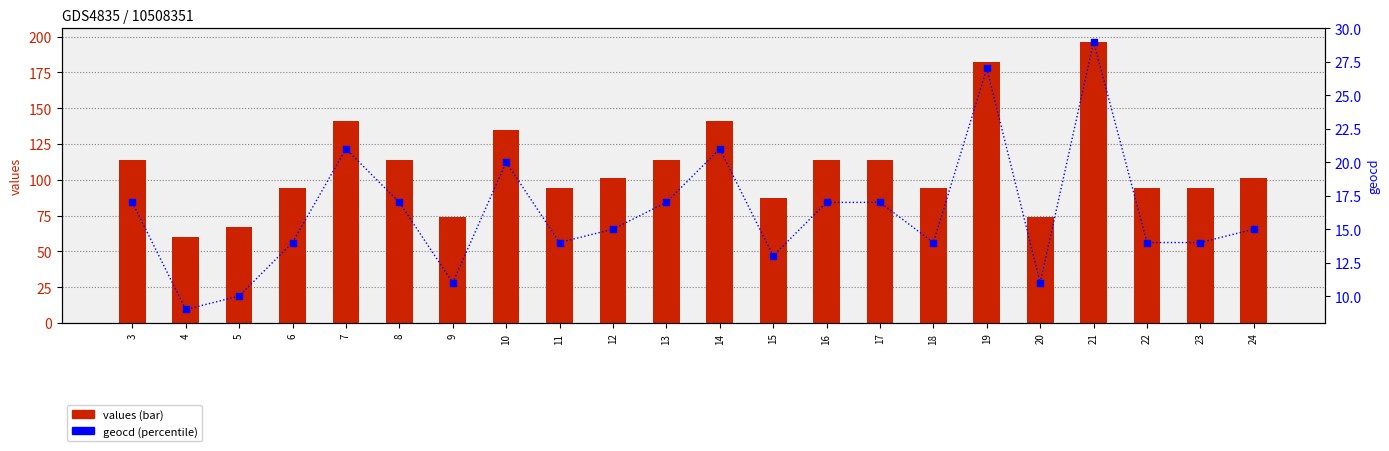

At which category is the sum across all series the highest?

21